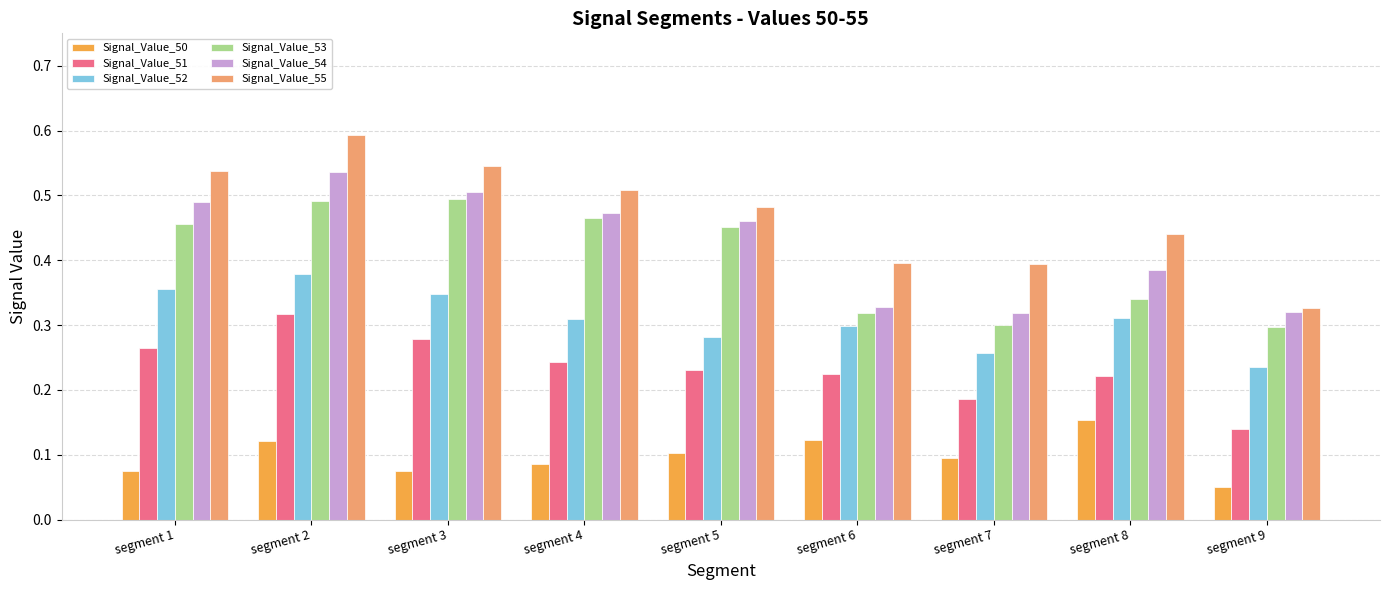

Which label corresponds to the smallest value in the chart?

segment 9